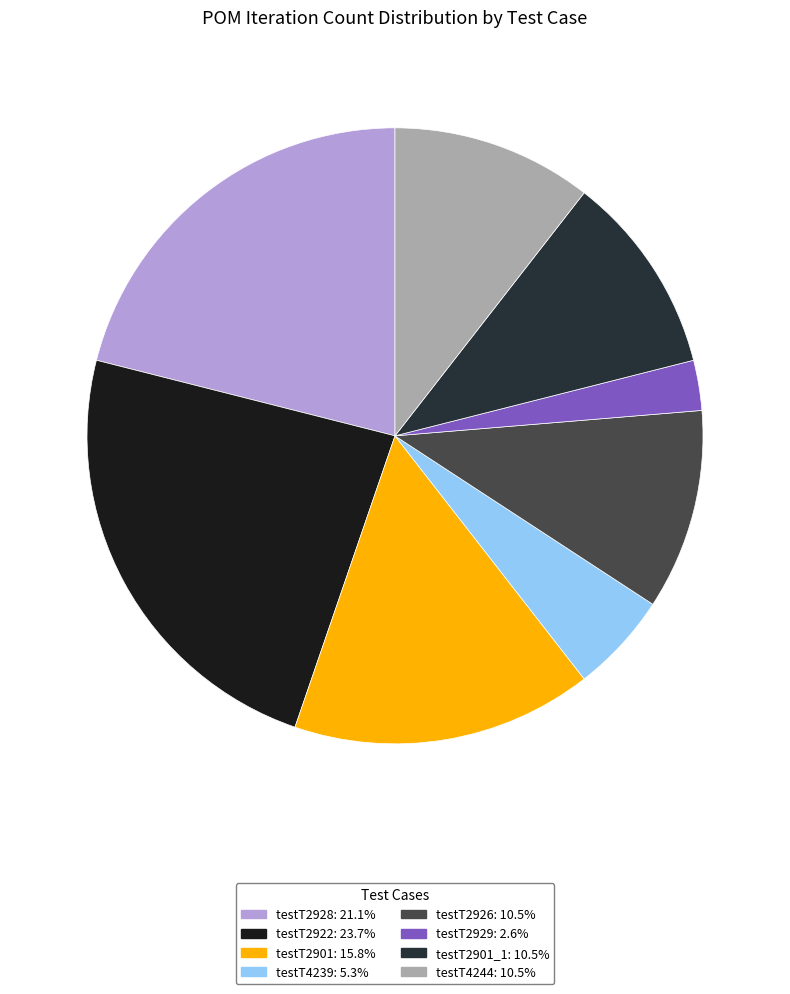

Is there any slice that represents more than half of the pie?

No